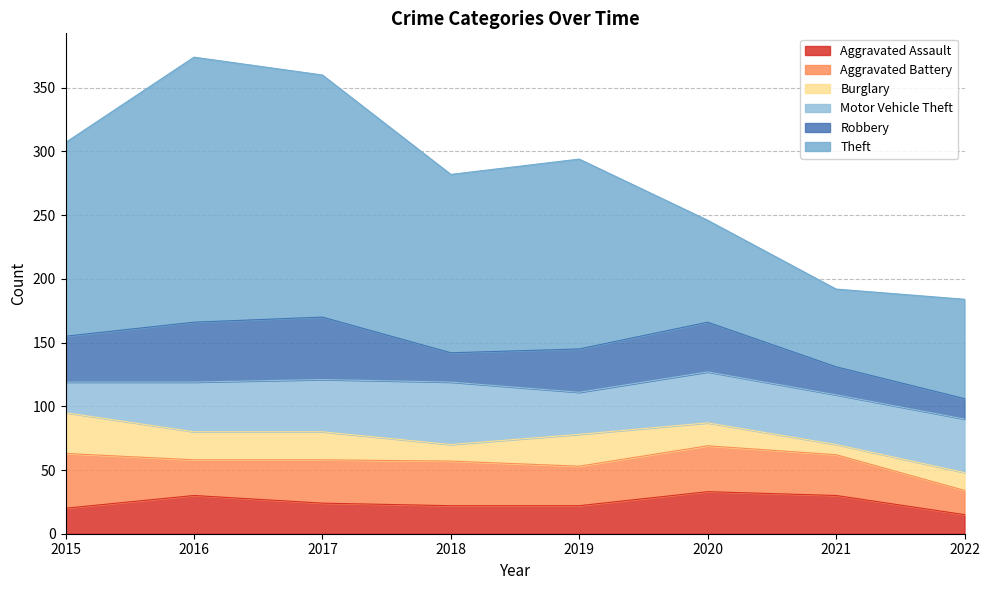

What is the value of the Aggravated Battery point at the 7th from the left?

32